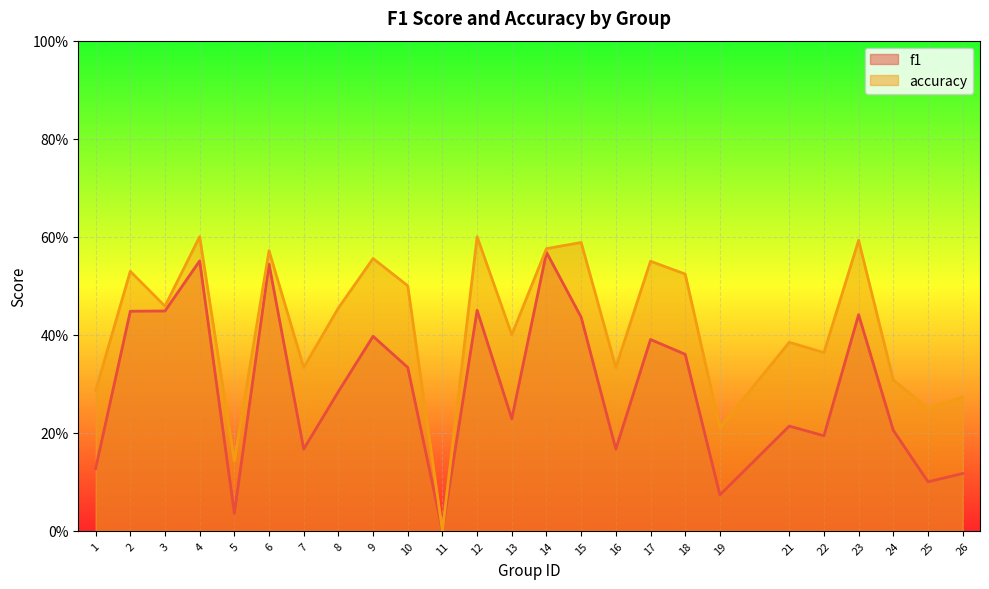

What is the value of the f1 point at the 19th from the left?

0.1